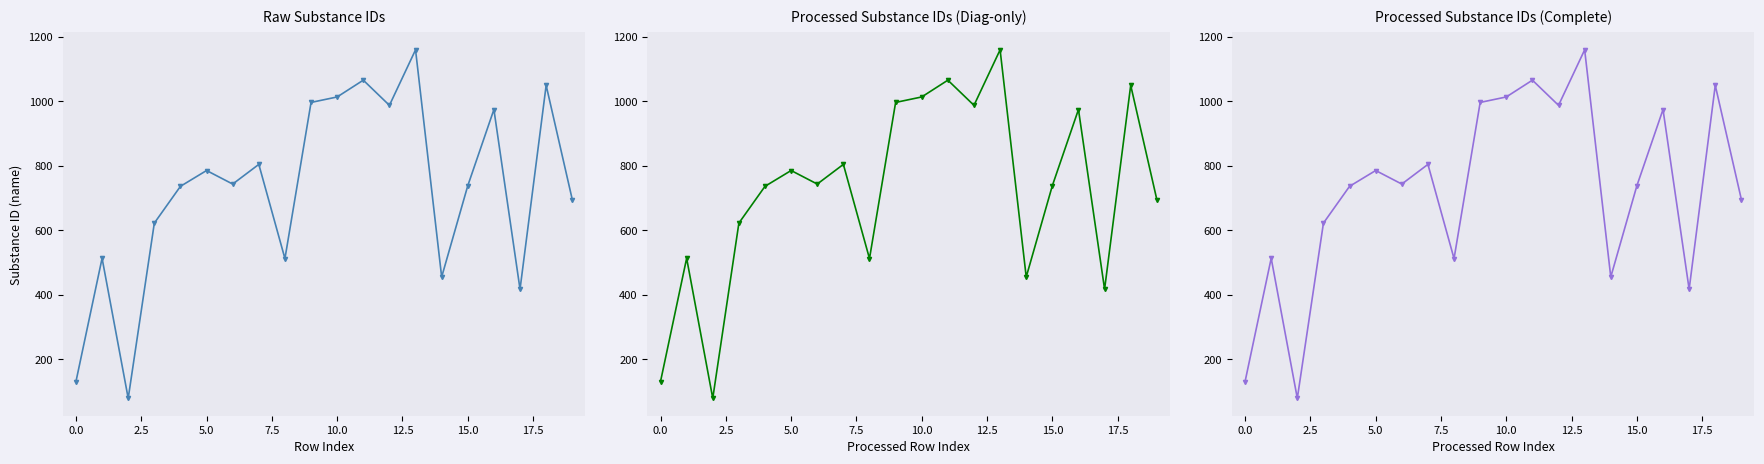

Does the chart have visible grid lines?

No